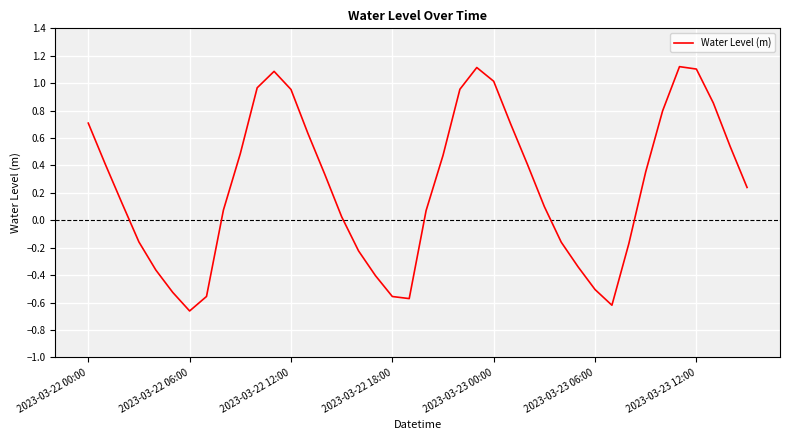

What is the greatest value displayed?

1.1